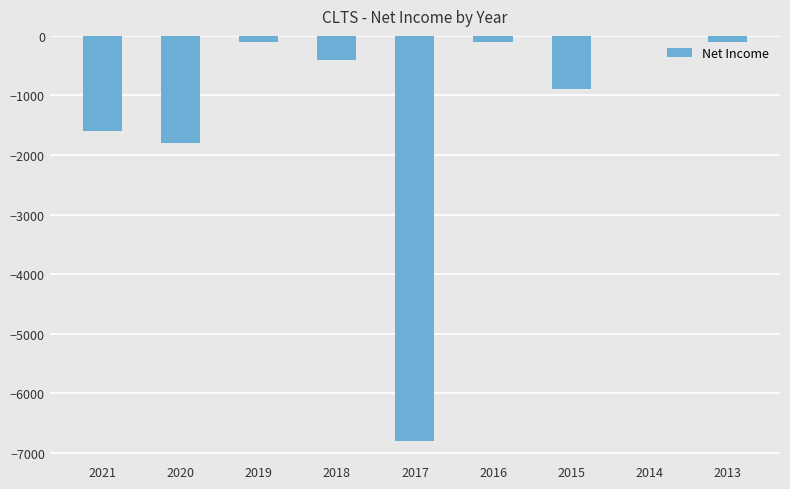

Reading left to right, what are all the values shown in this chart?

2021=-1600	2020=-1800	2019=-100	2018=-400	2017=-6800	2016=-100	2015=-900	2014=0	2013=-100